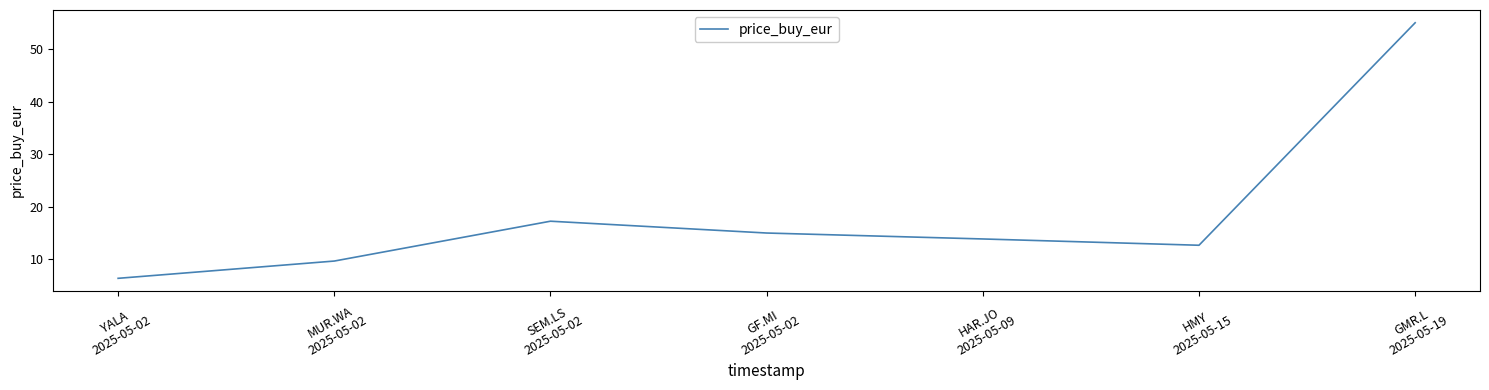

List the labels in order of value, smallest first.

YALA
2025-05-02, MUR.WA
2025-05-02, HMY
2025-05-15, HAR.JO
2025-05-09, GF.MI
2025-05-02, SEM.LS
2025-05-02, GMR.L
2025-05-19